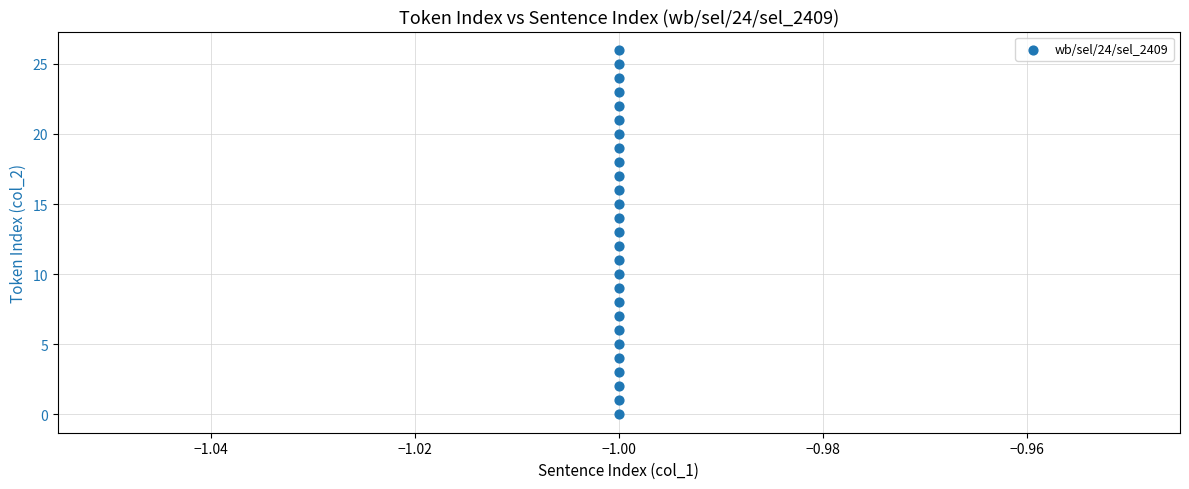

What is the range of Y values (max minus min)?

26